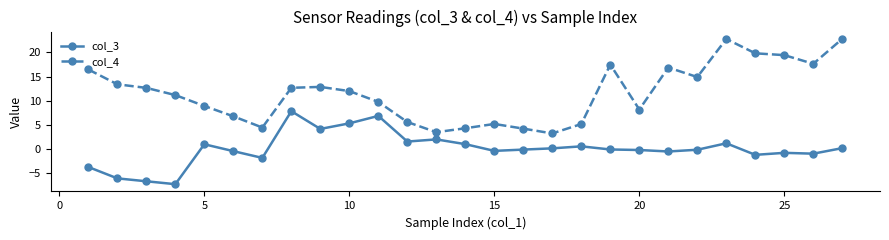

What is the value of the col_4 point at the 15th from the left?

5.2